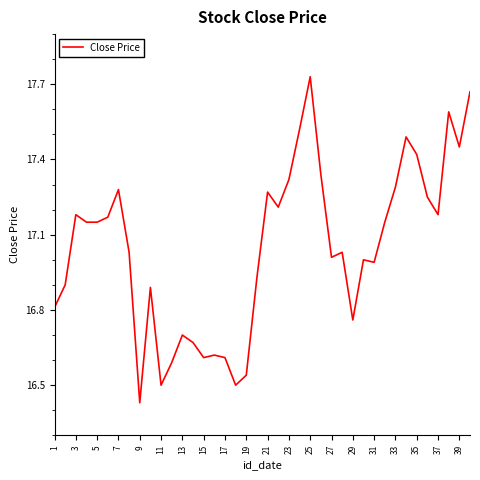

What is the difference between the maximum and minimum values?

1.3